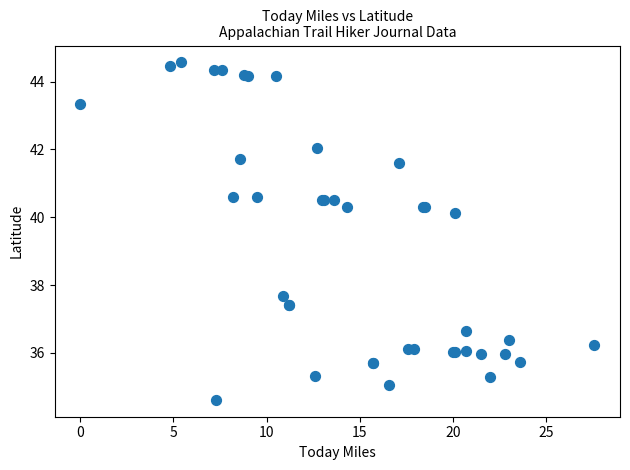

What Y value in the scatter plot is closest to 39?

40.1